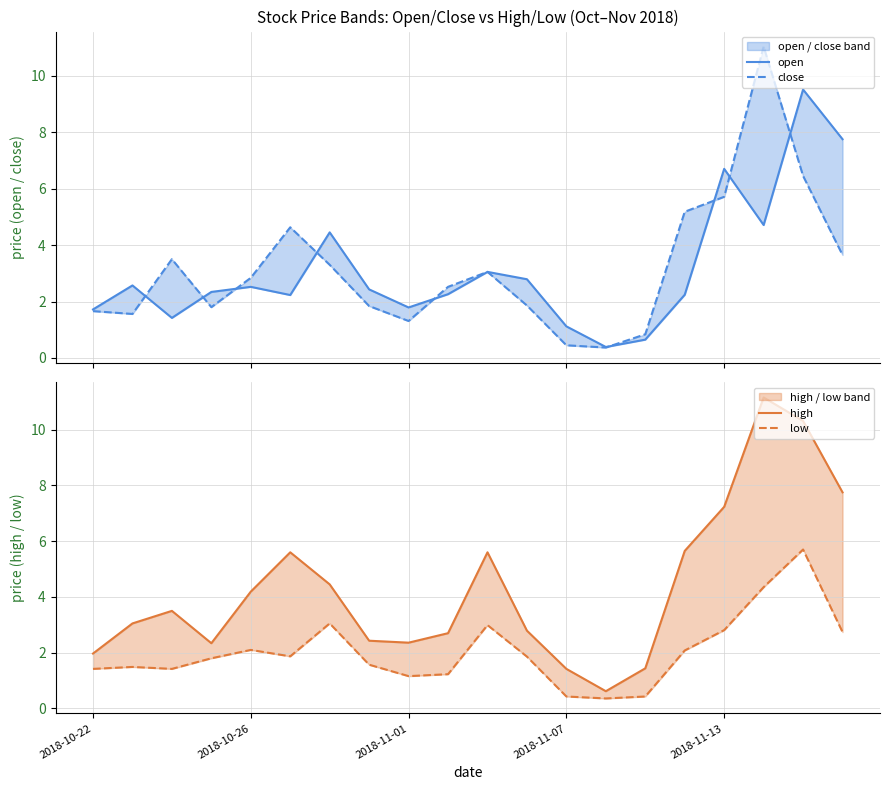

In open, how many points are higher than both neighbors (excluding endpoints)?

6